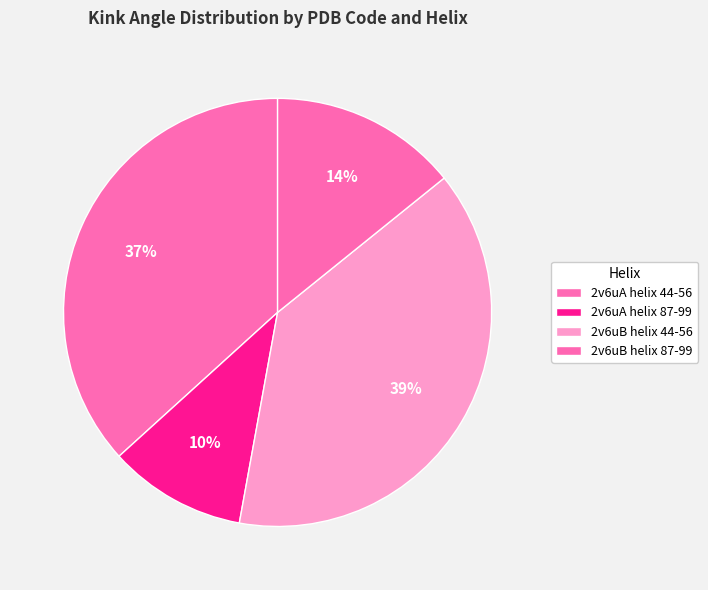

Does any single category account for the majority?

No